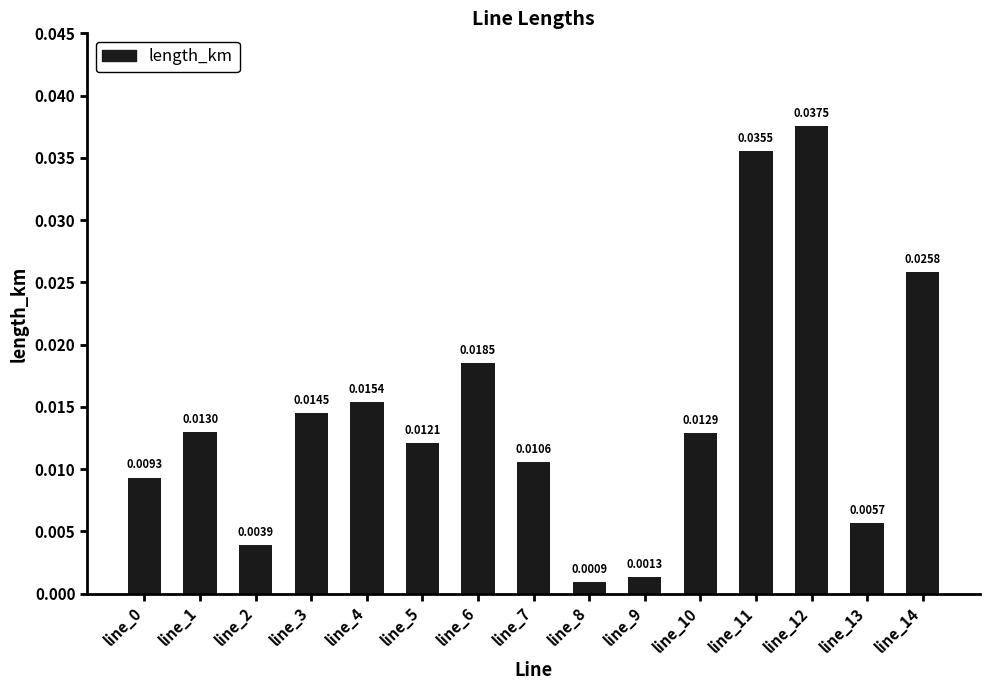

Which has a higher value, line_0 or line_5?

line_5